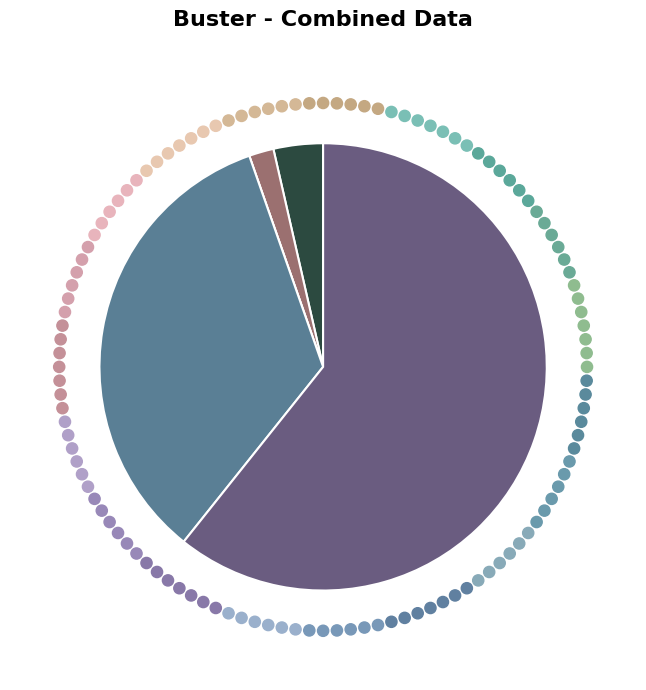

Is there a majority slice in this chart?

Yes